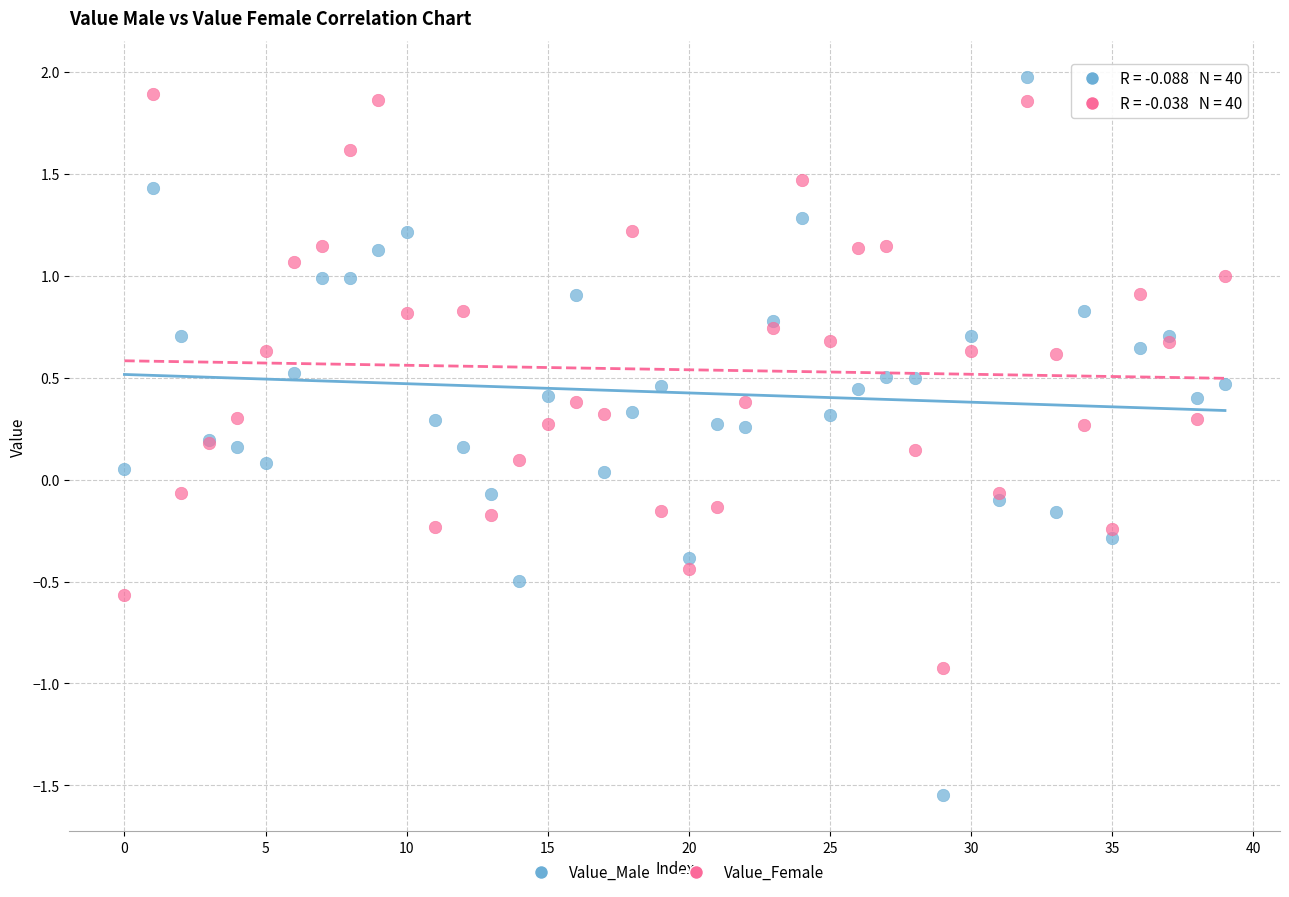

Which series has the largest Y range (max minus min)?

Value_Male